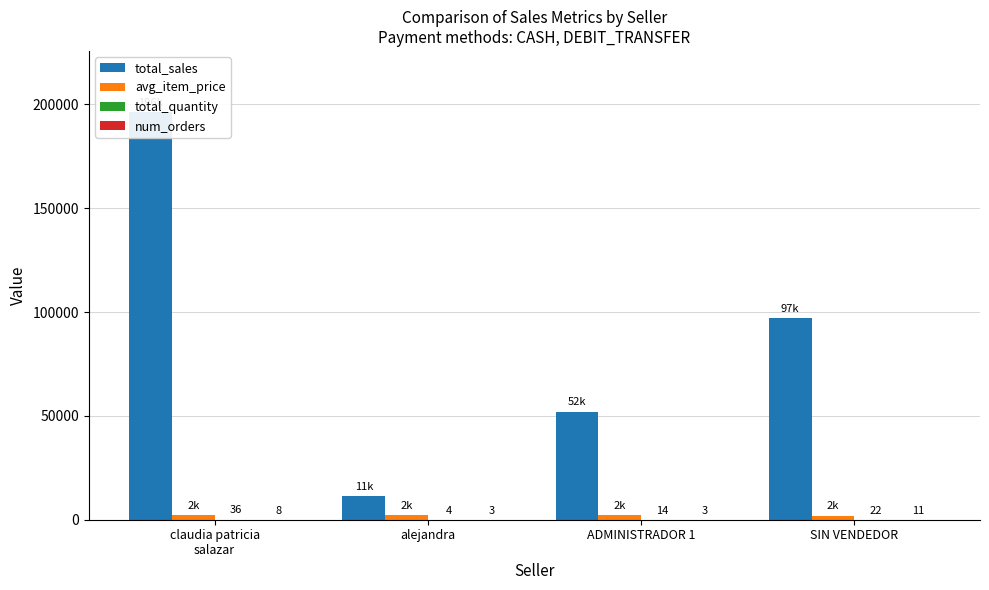

What is the difference between the total_quantity values at SIN VENDEDOR and ADMINISTRADOR 1?

8.0